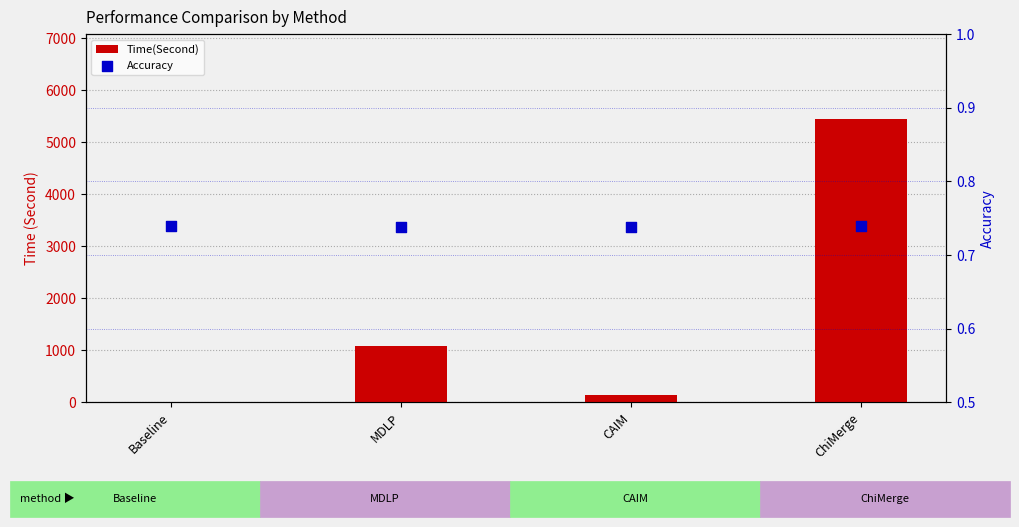

Which series has the largest Y range (max minus min)?

Time(Second)